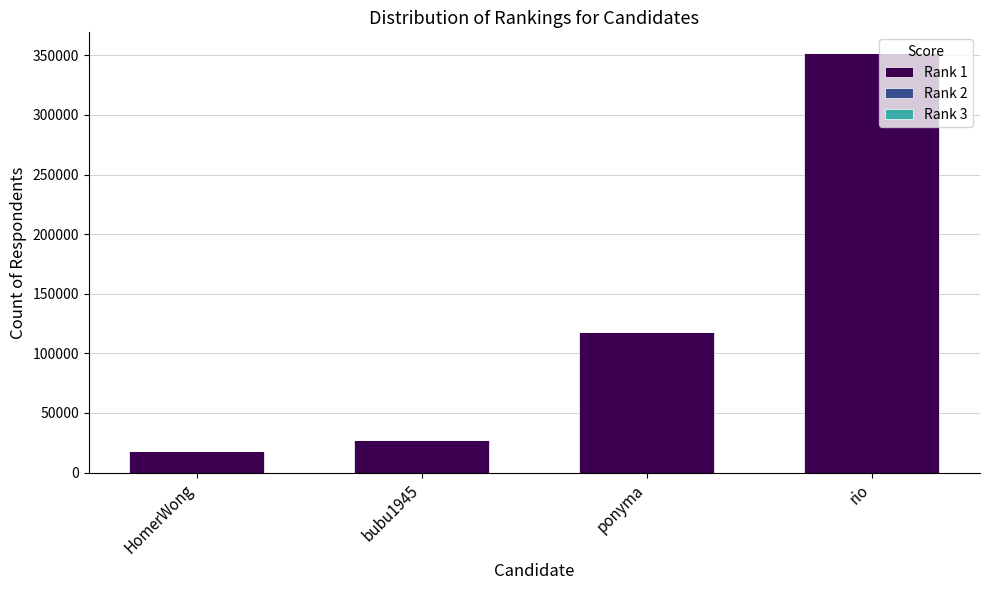

Which category has the highest value in the Rank 1 series?

rio